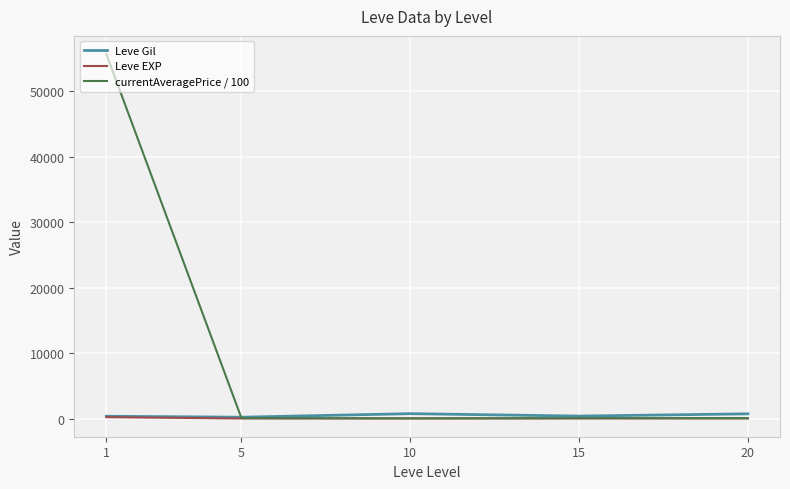

What are all the series names shown in the legend?

Leve Gil, Leve EXP, currentAveragePrice / 100